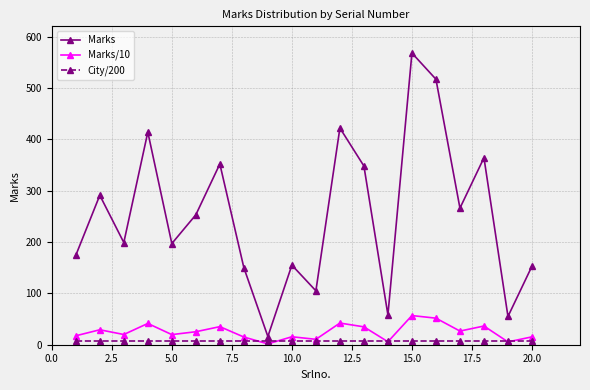

Which series has the largest total across all categories?

Marks